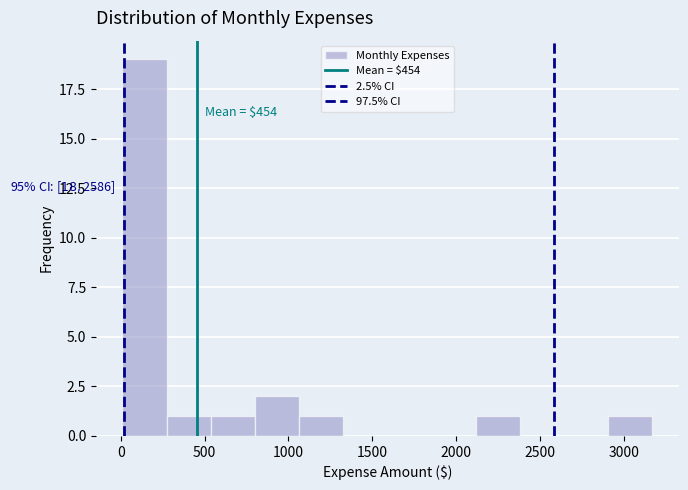

Over which range of the x-axis is the bar tallest?

0 to 250